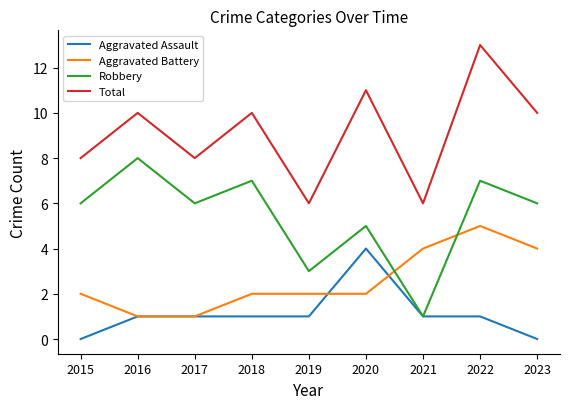

True or false: Aggravated Assault and Total intersect in this chart.

False